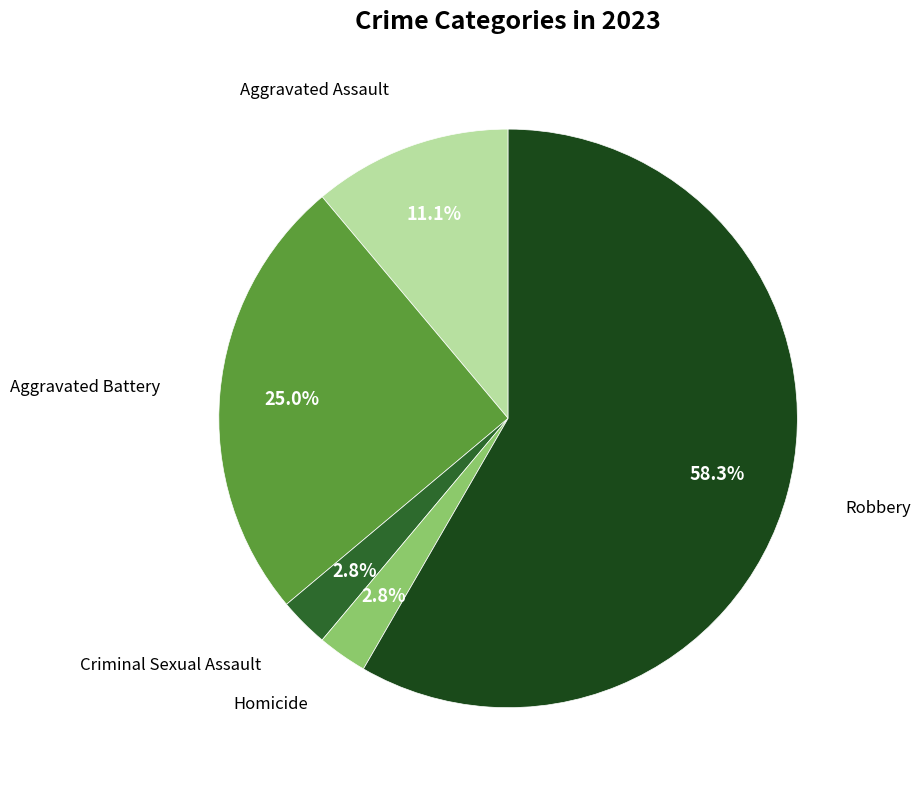

Is there a majority slice in this chart?

Yes